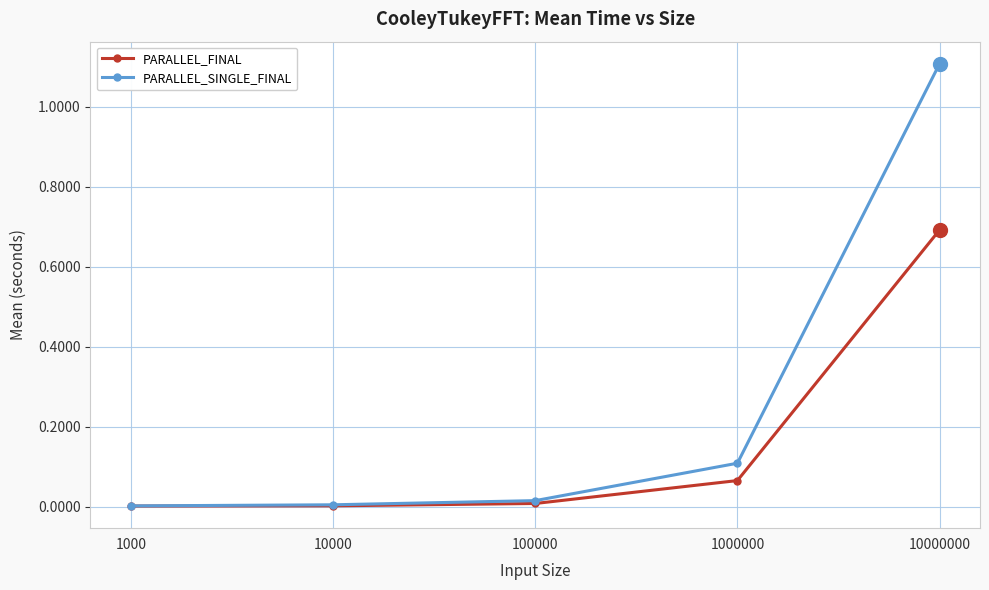

Is the value of PARALLEL_FINAL at 1000000 greater than the value of PARALLEL_SINGLE_FINAL at 1000000?

No